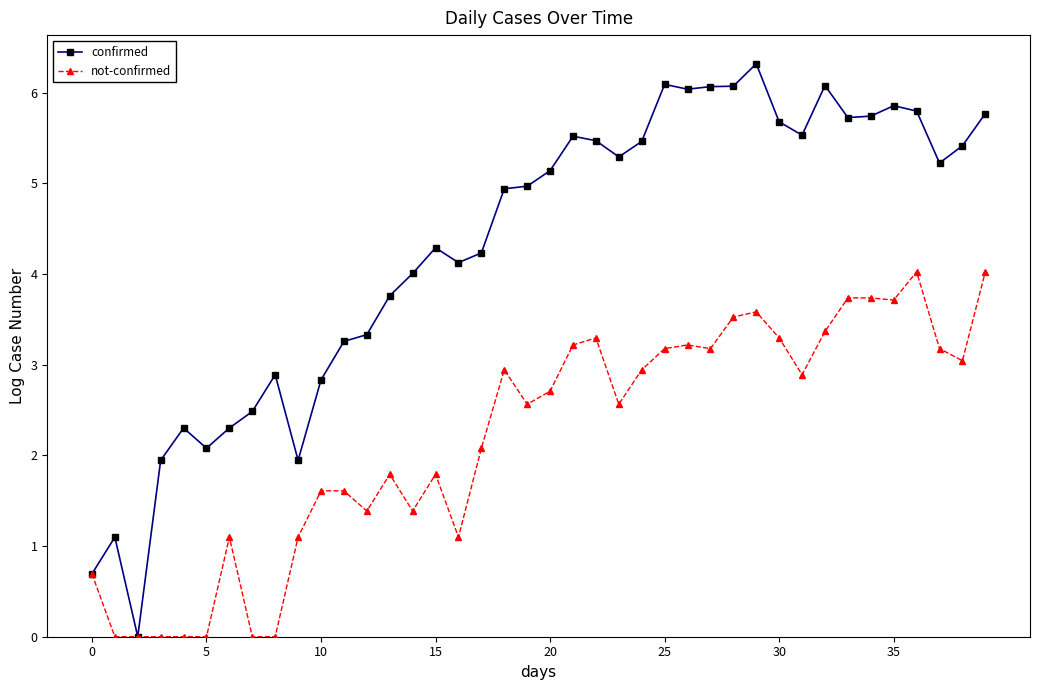

How many data points in not-confirmed are less than 2?

17